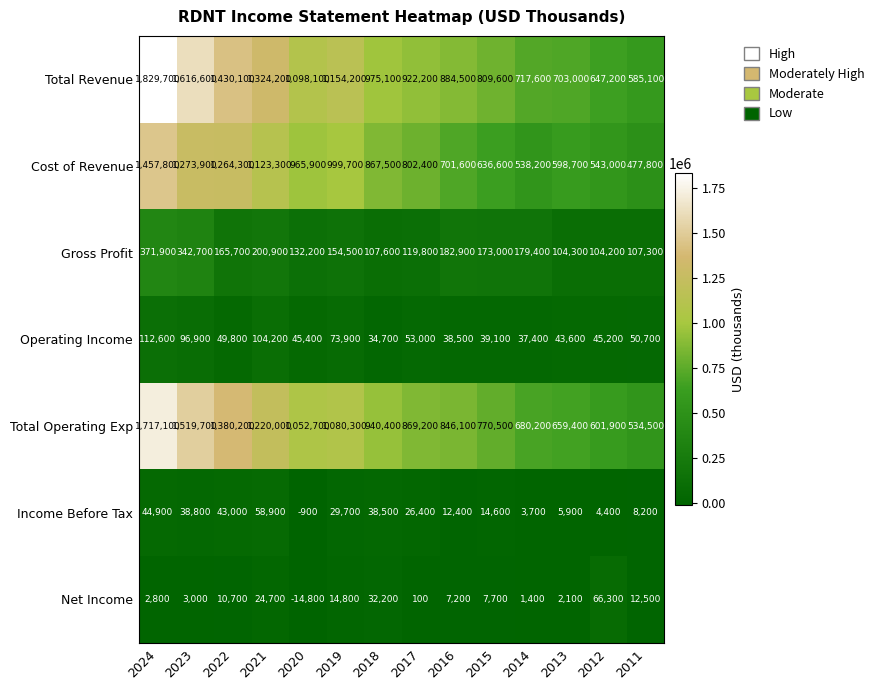

Which series changed the most between 2017 and 2016?

Cost of Revenue